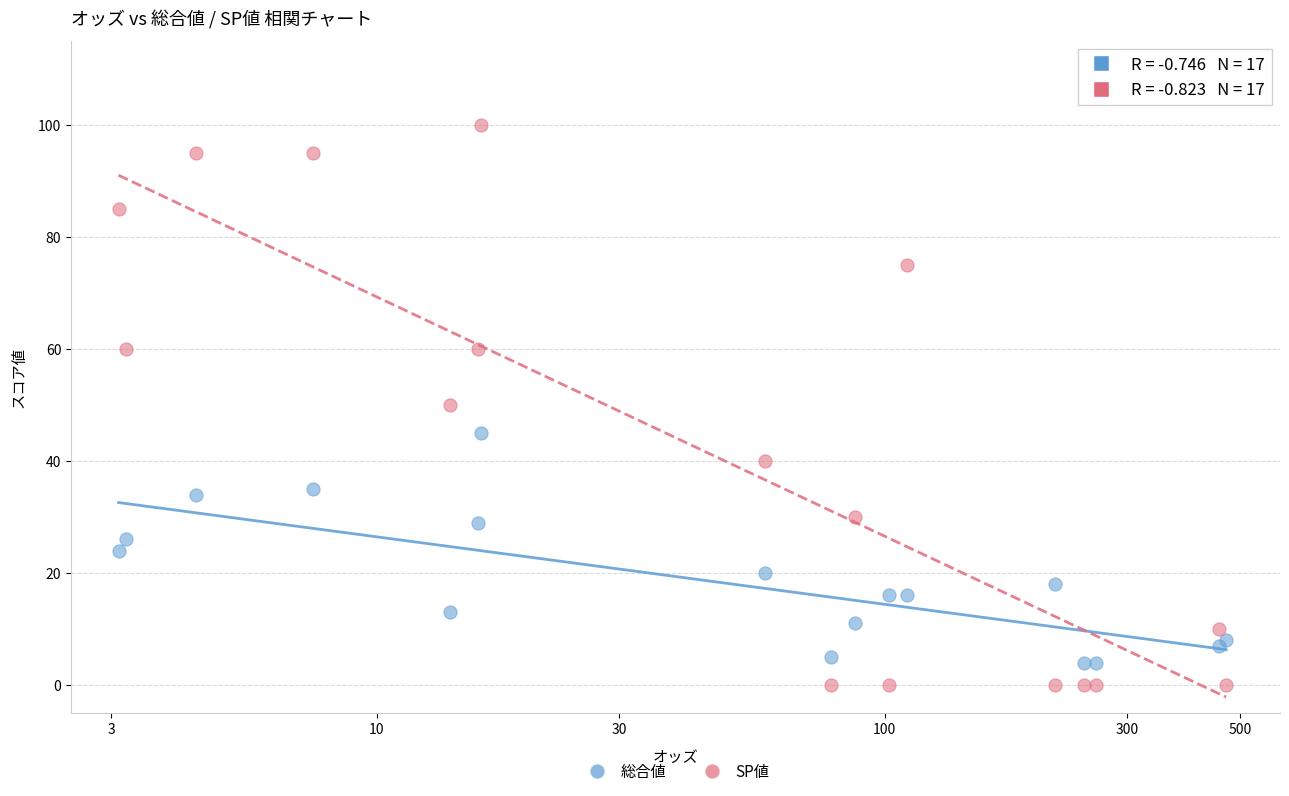

Which series contains the highest Y value?

SP値